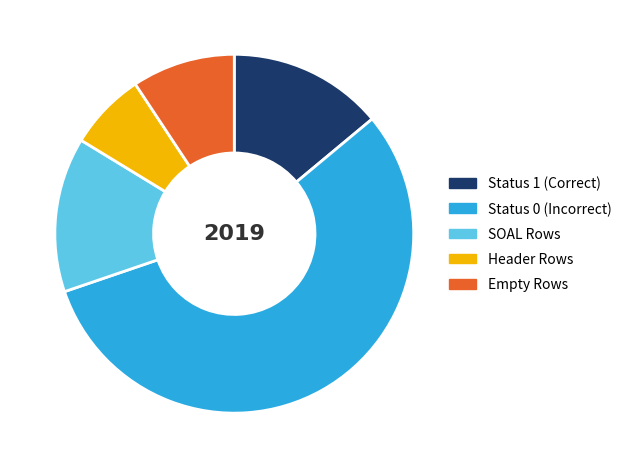

Which category has the smallest portion of the pie?

Header Rows